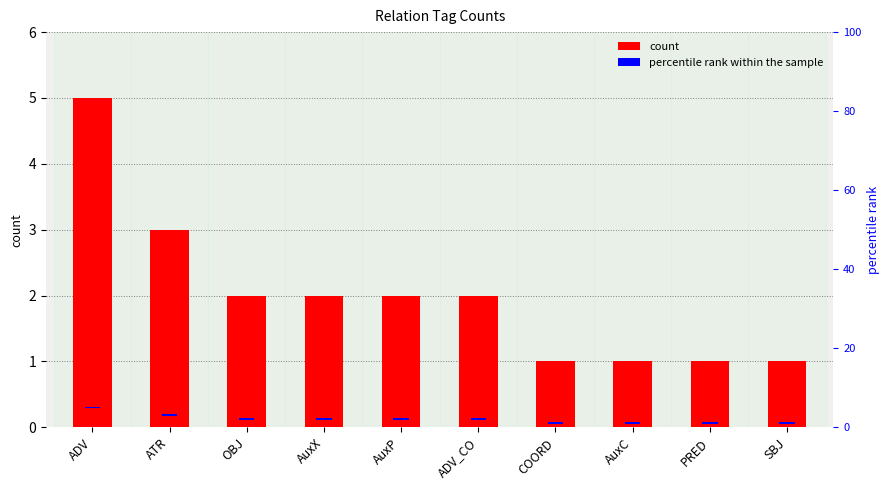

What is the label of the 2nd bar from the right?

PRED